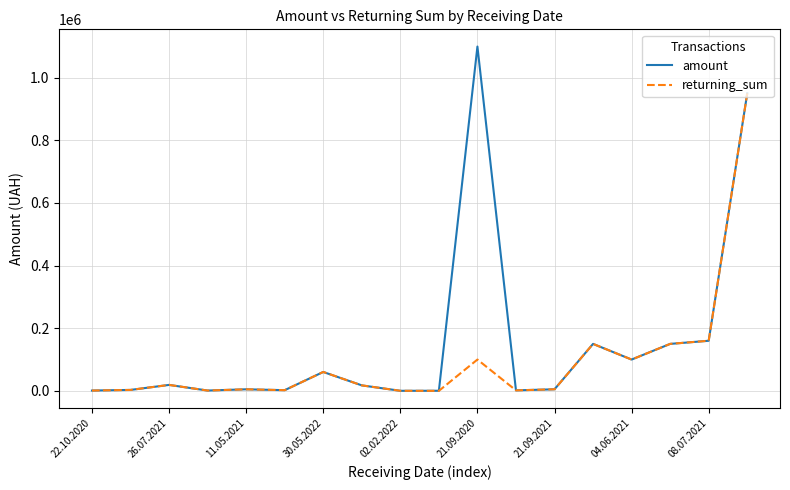

Which series has the largest total across all categories?

amount